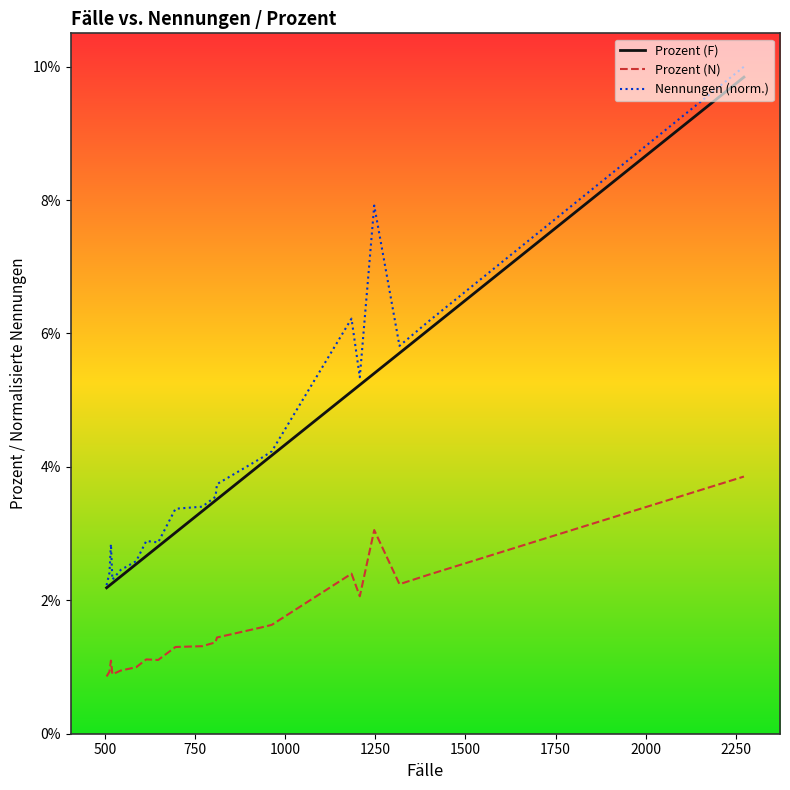

What are all the series names shown in the legend?

Prozent (F), Prozent (N), Nennungen (norm.)